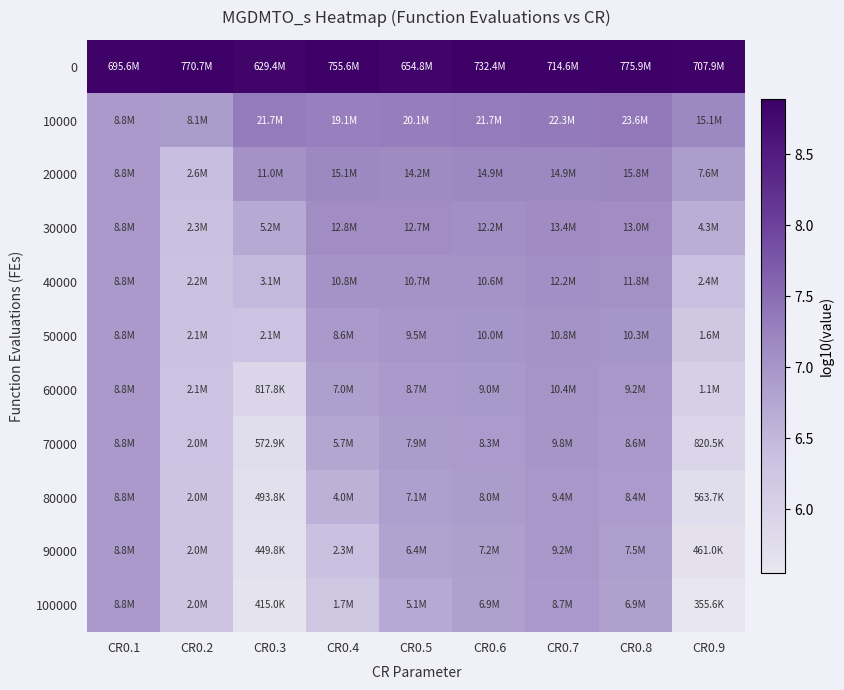

Reading left to right, transcribe all the data shown in this chart.

0: CR0.1=8.8	CR0.2=8.9	CR0.3=8.8	CR0.4=8.9	CR0.5=8.8	CR0.6=8.9	CR0.7=8.9	CR0.8=8.9	CR0.9=8.8
10000: CR0.1=6.9	CR0.2=6.9	CR0.3=7.3	CR0.4=7.3	CR0.5=7.3	CR0.6=7.3	CR0.7=7.3	CR0.8=7.4	CR0.9=7.2
20000: CR0.1=6.9	CR0.2=6.4	CR0.3=7.0	CR0.4=7.2	CR0.5=7.2	CR0.6=7.2	CR0.7=7.2	CR0.8=7.2	CR0.9=6.9
30000: CR0.1=6.9	CR0.2=6.4	CR0.3=6.7	CR0.4=7.1	CR0.5=7.1	CR0.6=7.1	CR0.7=7.1	CR0.8=7.1	CR0.9=6.6
40000: CR0.1=6.9	CR0.2=6.3	CR0.3=6.5	CR0.4=7.0	CR0.5=7.0	CR0.6=7.0	CR0.7=7.1	CR0.8=7.1	CR0.9=6.4
50000: CR0.1=6.9	CR0.2=6.3	CR0.3=6.3	CR0.4=6.9	CR0.5=7.0	CR0.6=7.0	CR0.7=7.0	CR0.8=7.0	CR0.9=6.2
60000: CR0.1=6.9	CR0.2=6.3	CR0.3=5.9	CR0.4=6.8	CR0.5=6.9	CR0.6=7.0	CR0.7=7.0	CR0.8=7.0	CR0.9=6.0
70000: CR0.1=6.9	CR0.2=6.3	CR0.3=5.8	CR0.4=6.8	CR0.5=6.9	CR0.6=6.9	CR0.7=7.0	CR0.8=6.9	CR0.9=5.9
80000: CR0.1=6.9	CR0.2=6.3	CR0.3=5.7	CR0.4=6.6	CR0.5=6.8	CR0.6=6.9	CR0.7=7.0	CR0.8=6.9	CR0.9=5.8
90000: CR0.1=6.9	CR0.2=6.3	CR0.3=5.7	CR0.4=6.4	CR0.5=6.8	CR0.6=6.9	CR0.7=7.0	CR0.8=6.9	CR0.9=5.7
100000: CR0.1=6.9	CR0.2=6.3	CR0.3=5.6	CR0.4=6.2	CR0.5=6.7	CR0.6=6.8	CR0.7=6.9	CR0.8=6.8	CR0.9=5.6